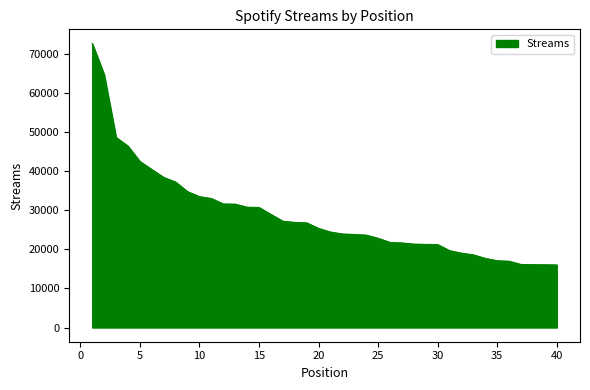

What is the maximum value shown in the chart?

72706